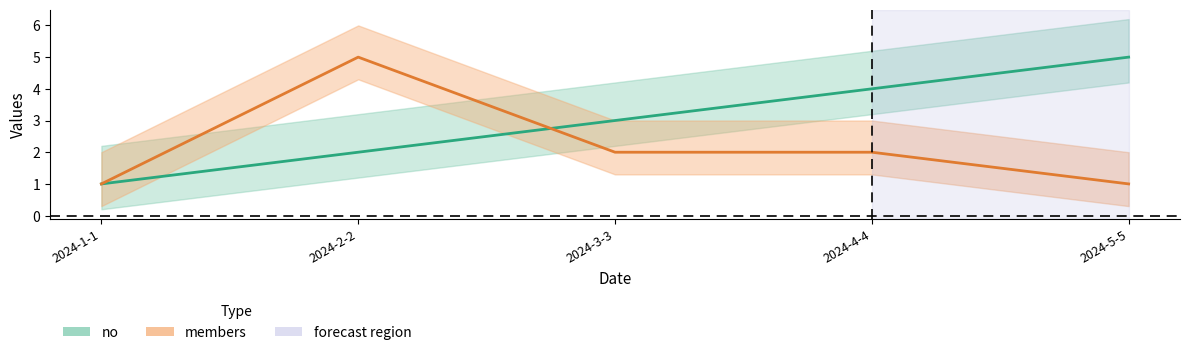

Is it true that no equals 2 at 2024-1-1?

False